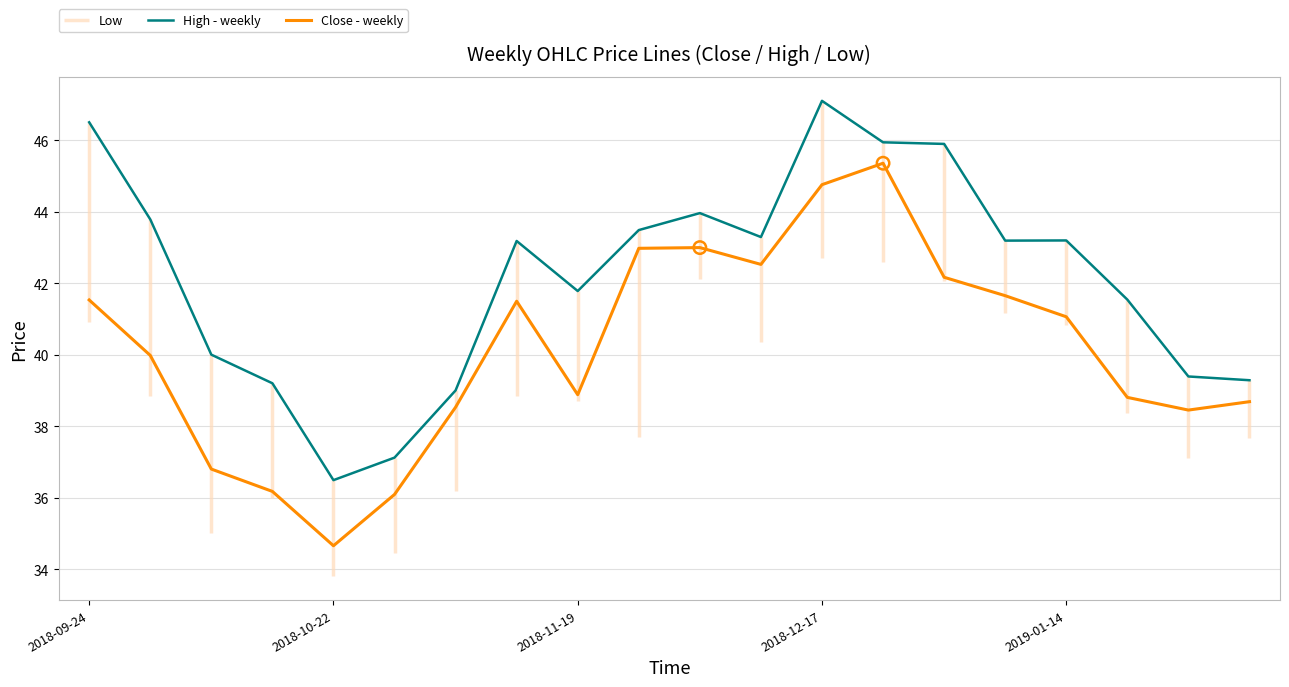

Which series has the largest total across all categories?

High - weekly